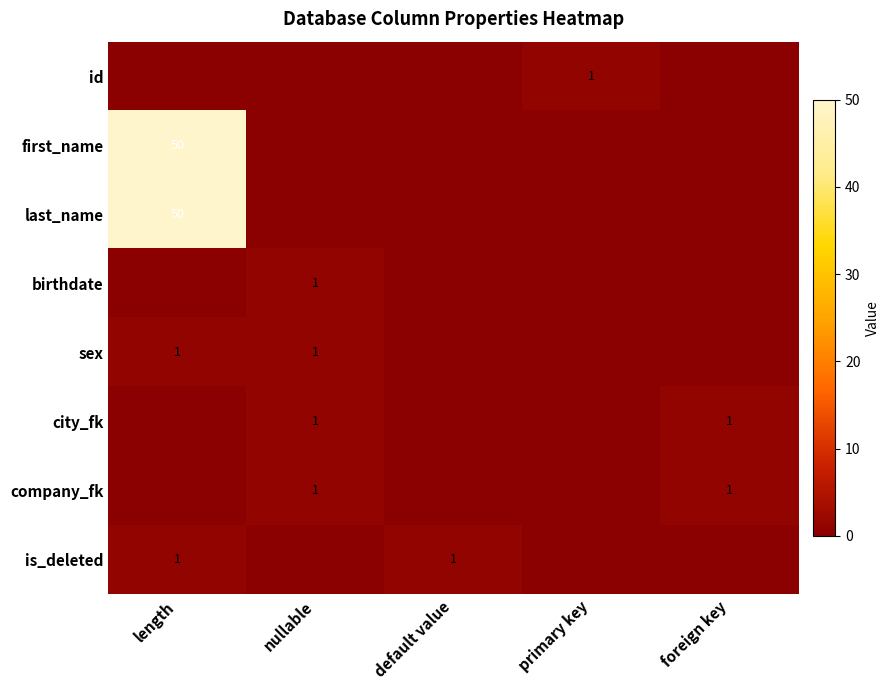

How many data points does each series have?

5